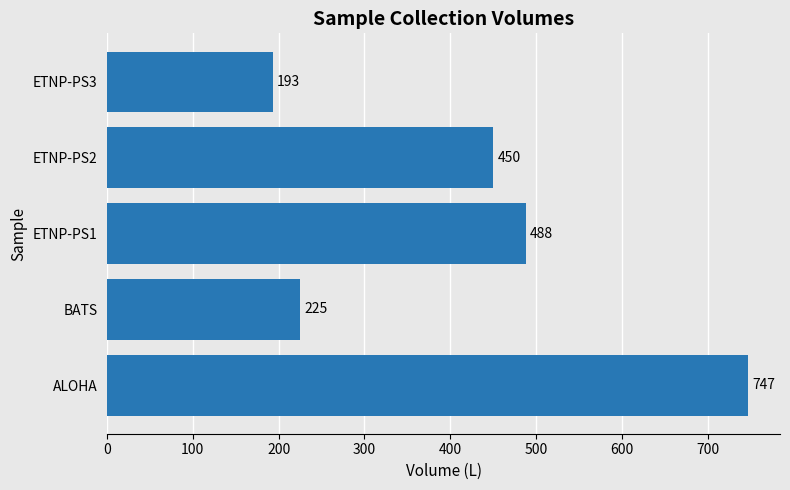

What is the change in value from ETNP-PS1 to ETNP-PS2?

-38